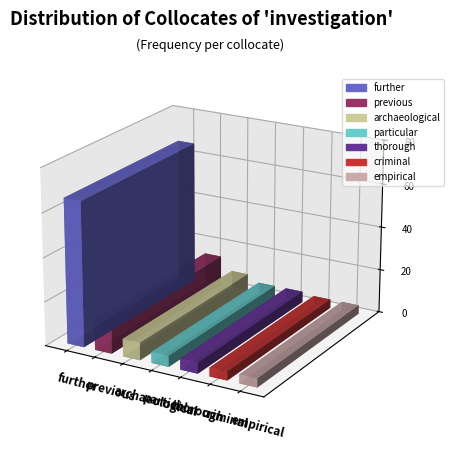

What is the change in value from further to archaeological?

-58